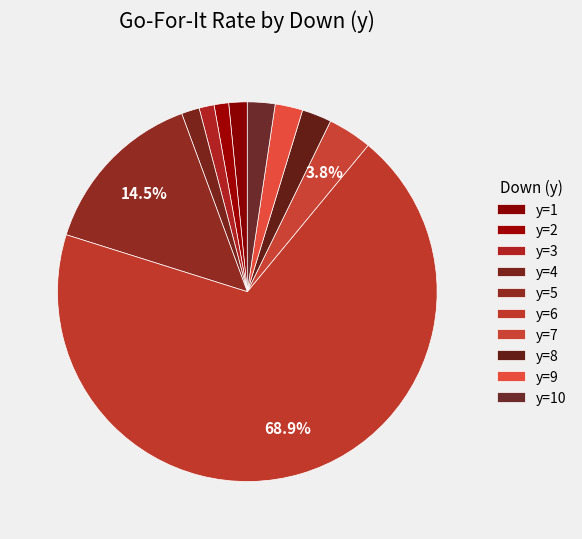

Count the number of slices in the pie.

10